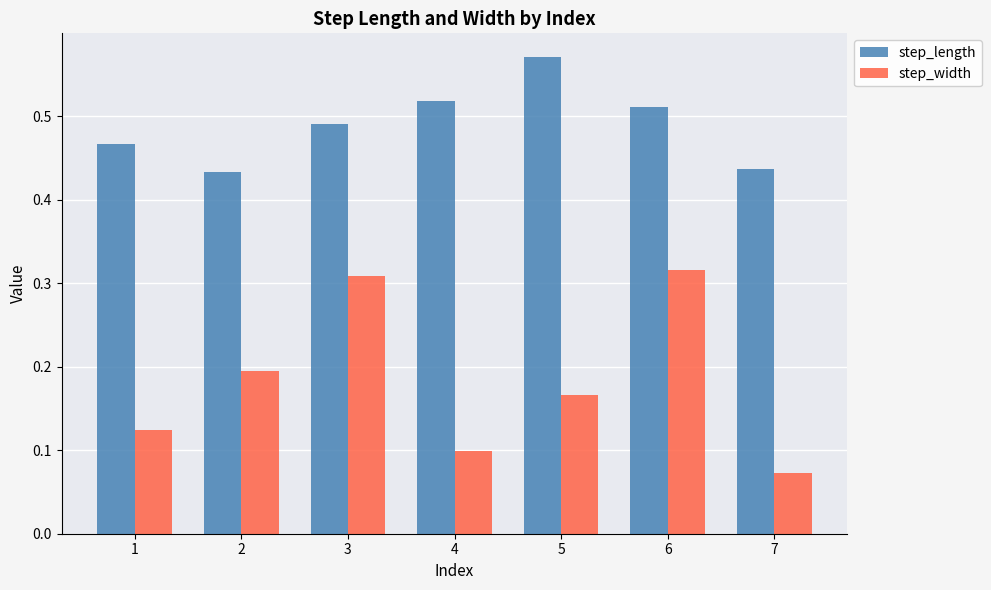

At how many categories does at least one series exceed 0?

7